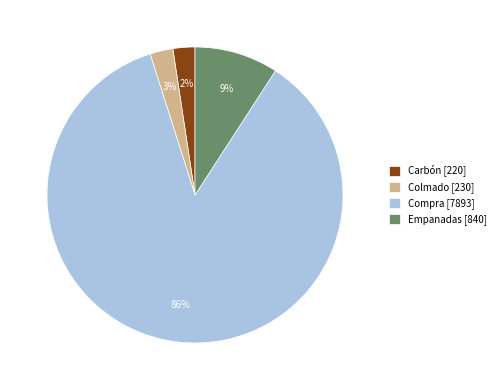

Do Compra [7893] and Carbón [220] together represent more than half of the pie?

Yes